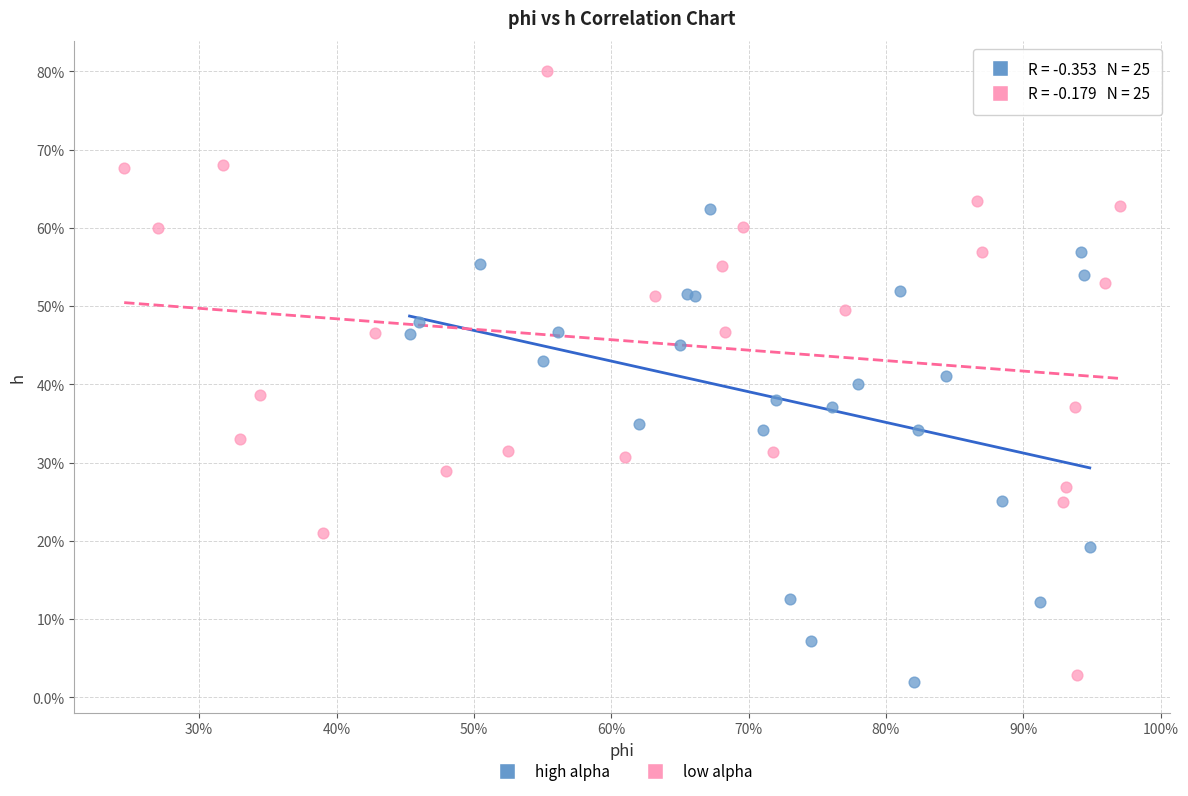

Which series reaches the maximum Y coordinate?

low alpha